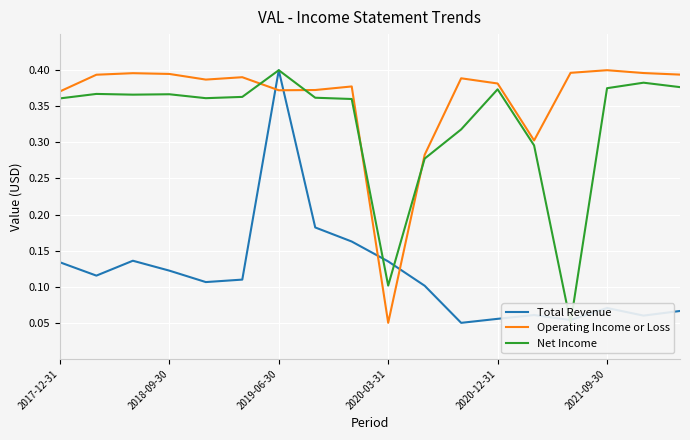

True or false: Operating Income or Loss has a value of 0.2 at 2018-09-30.

False